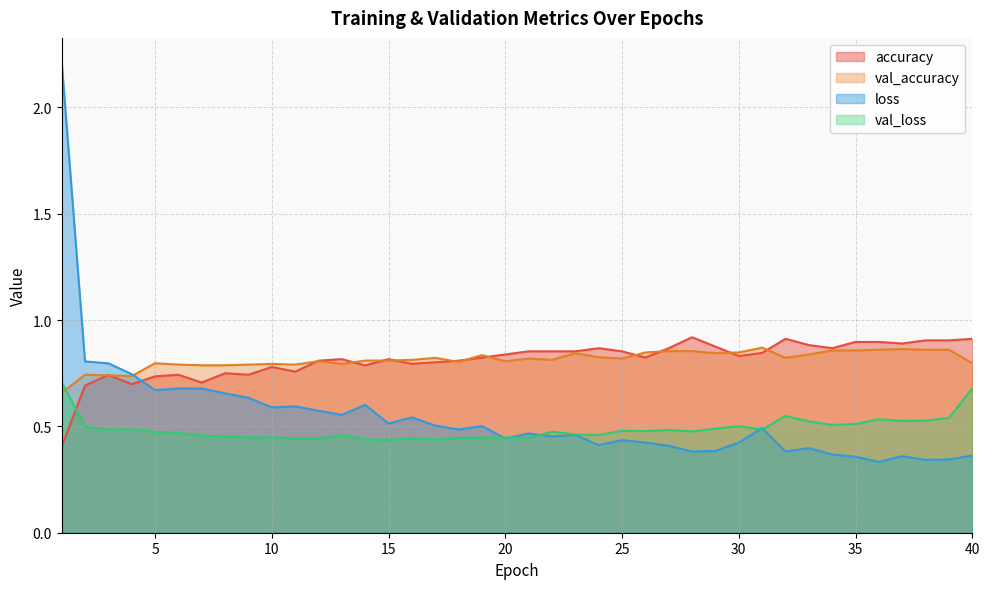

The value of val_accuracy at 35 is 1.2. True or false?

False